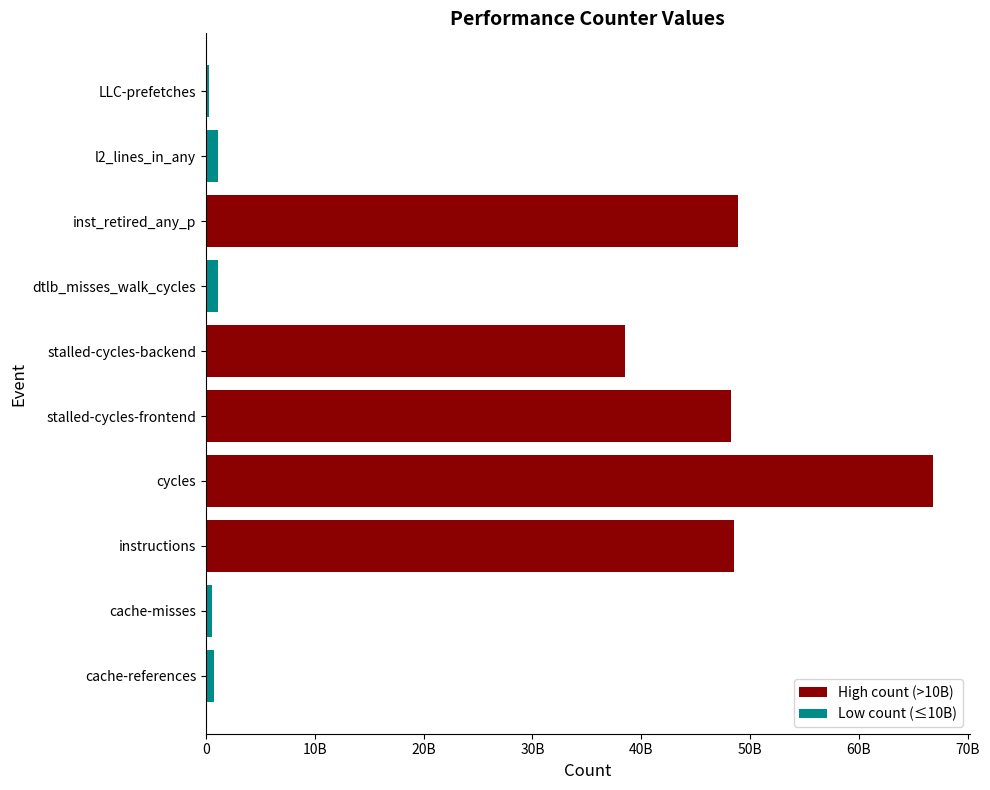

What is the difference between the maximum and minimum values?

66533635857